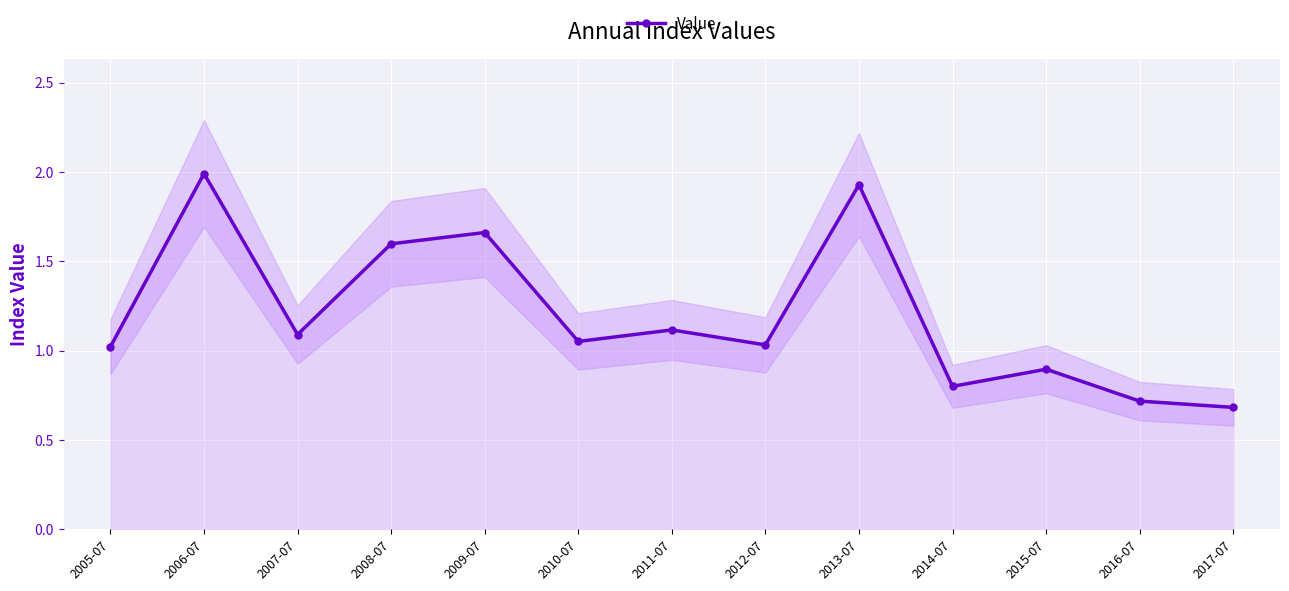

Count the number of categories in the chart.

13